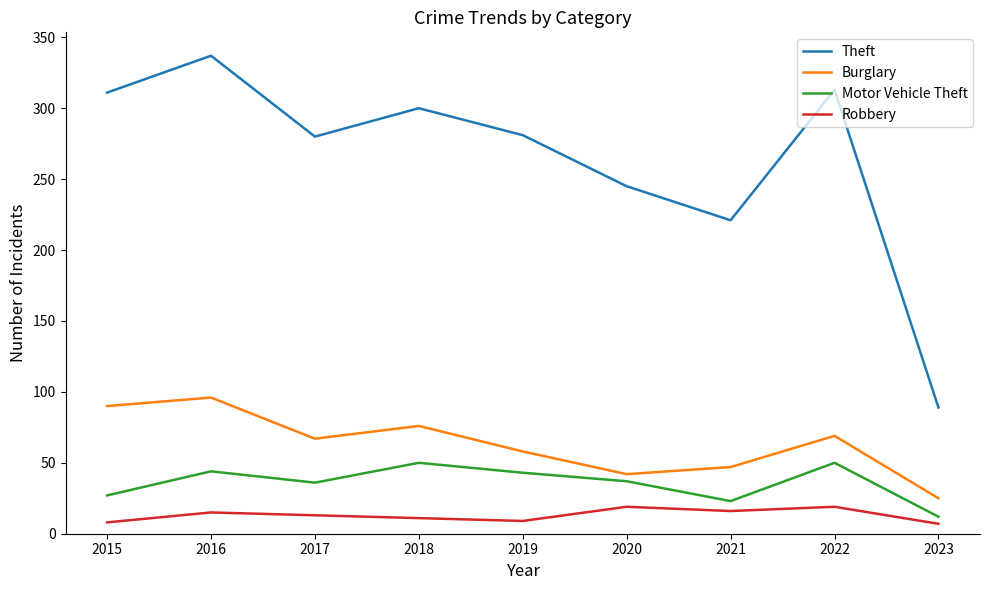

True or false: Burglary and Motor Vehicle Theft intersect in this chart.

False